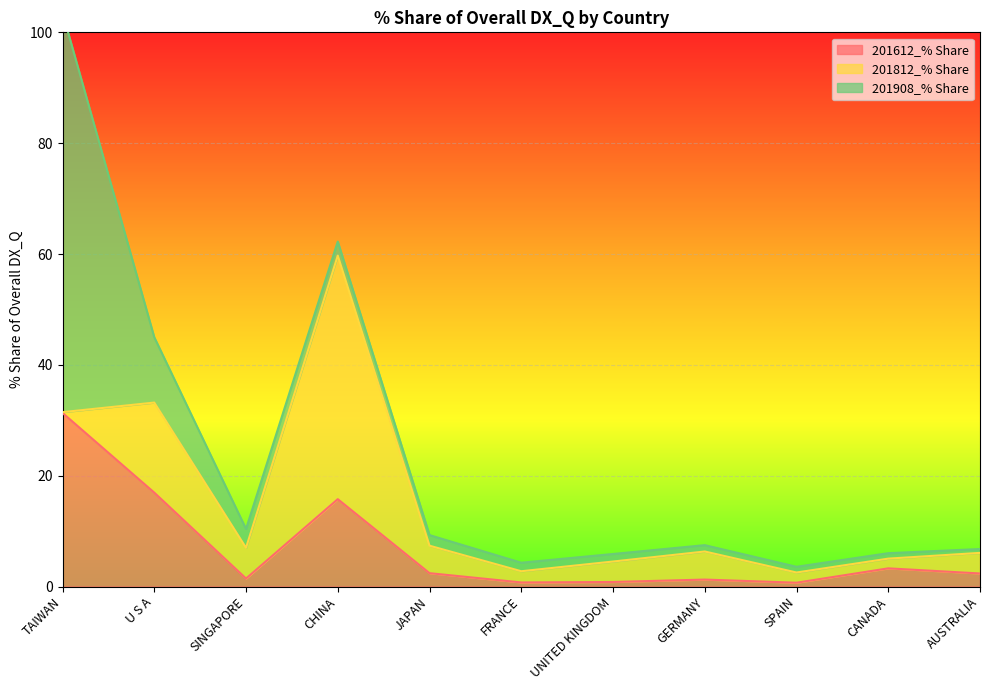

Which series has the largest range (max minus min)?

201908_% Share